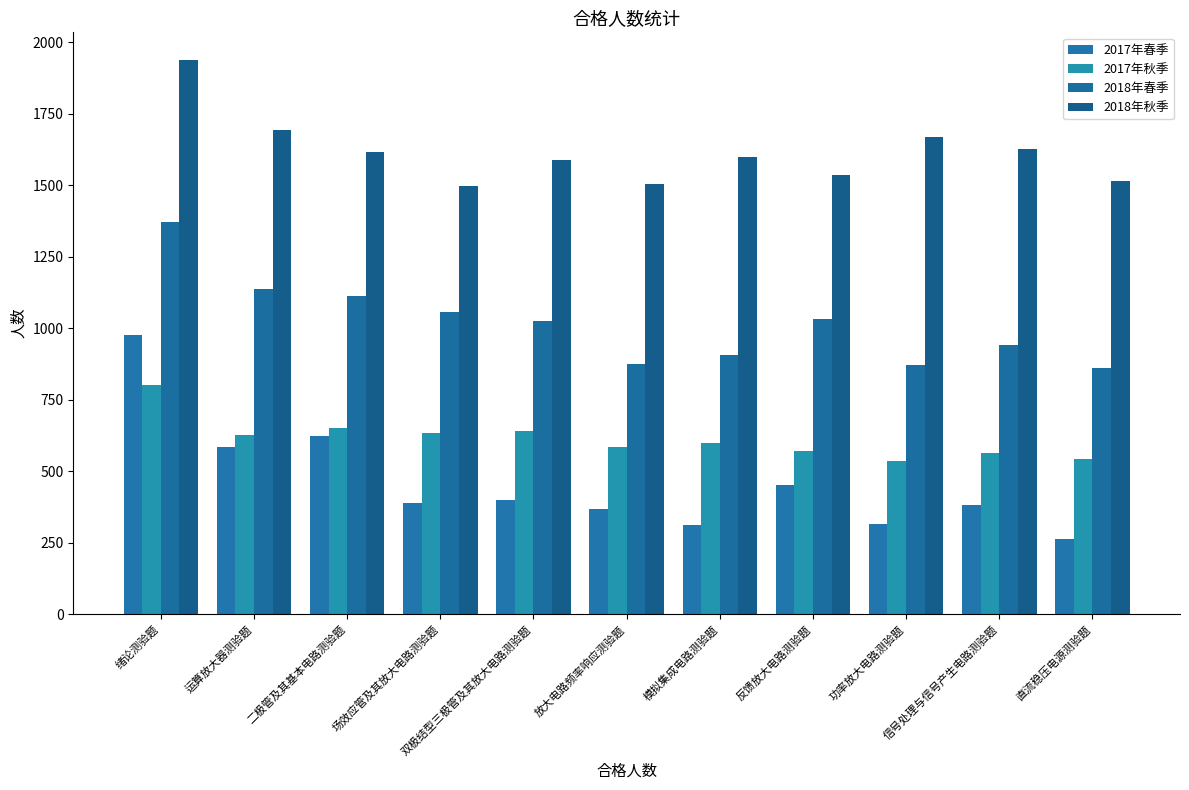

What is the sum of the 2017年春季 values at 运算放大器测验题 and 场效应管及其放大电路测验题?

975